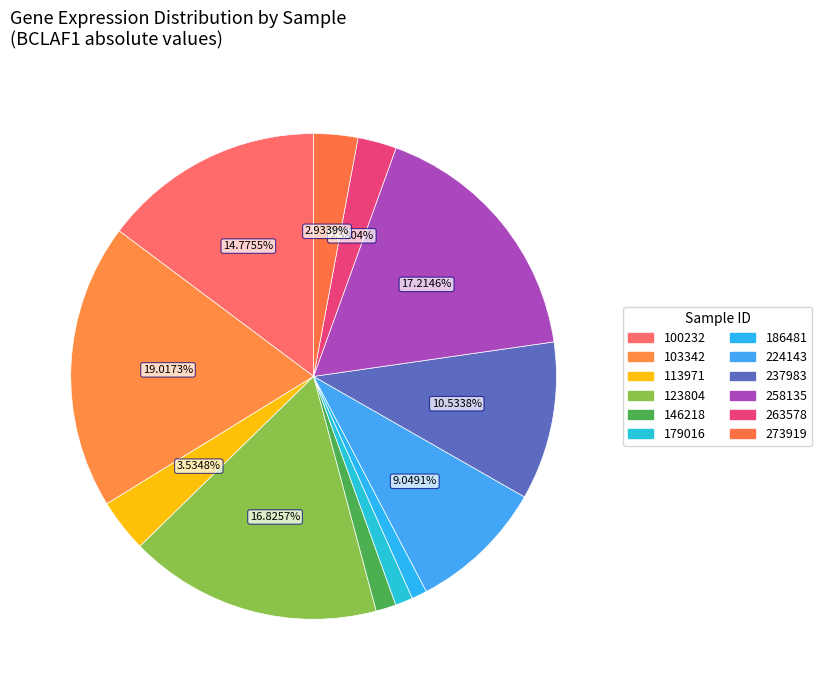

How many segments does this pie chart have?

12